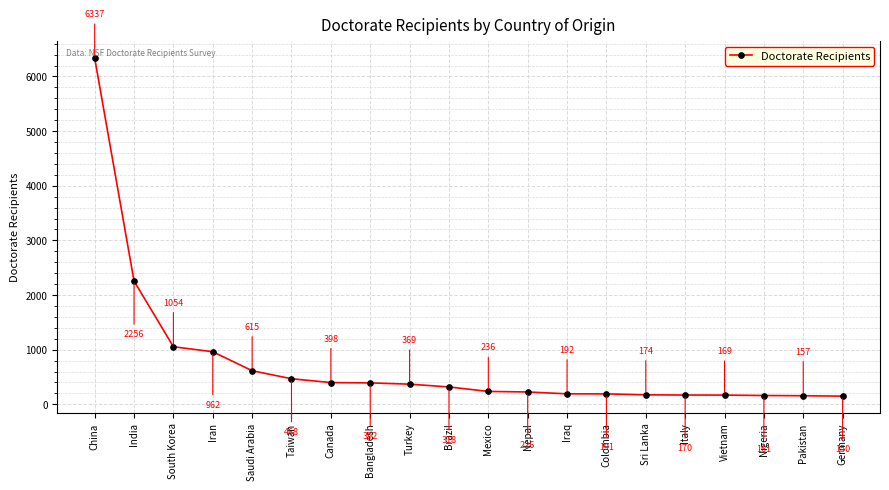

Which category has the highest value across all series?

China